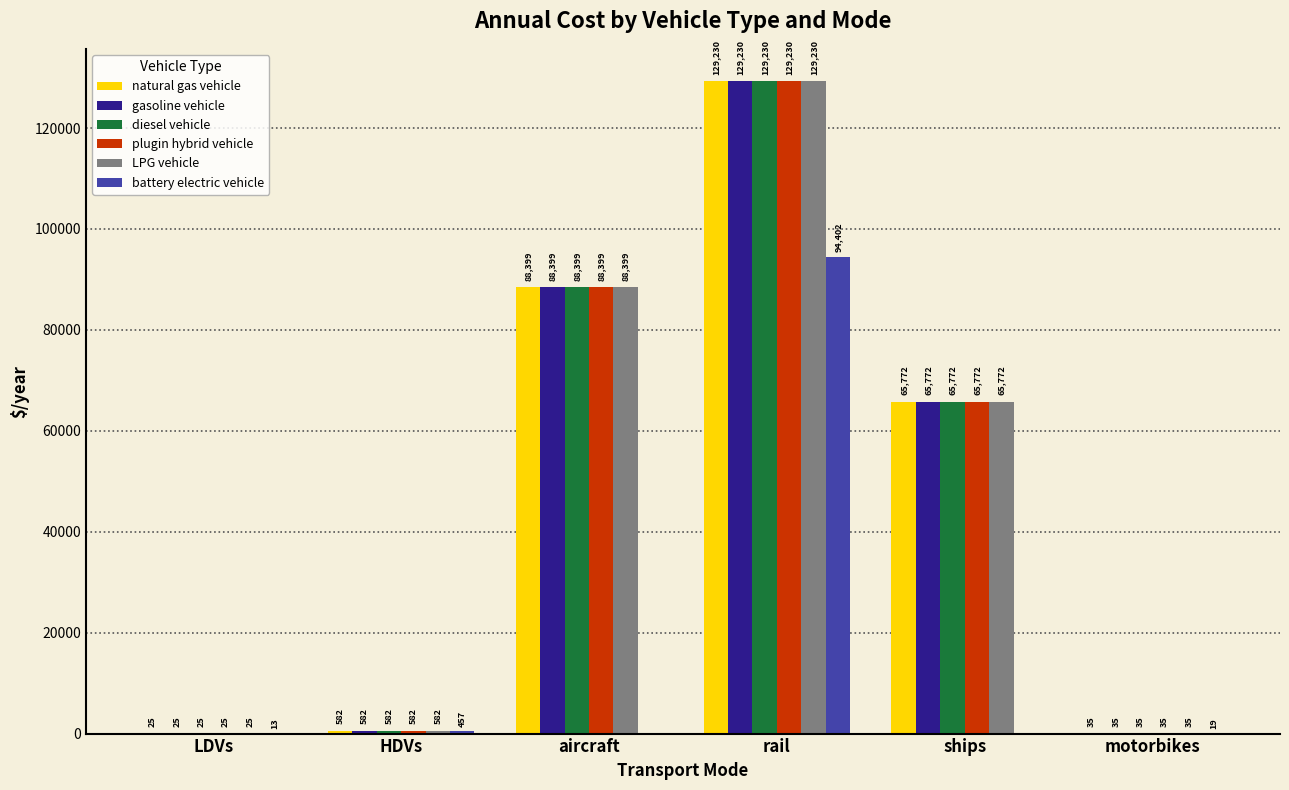

Which series changed the most between aircraft and rail?

battery electric vehicle